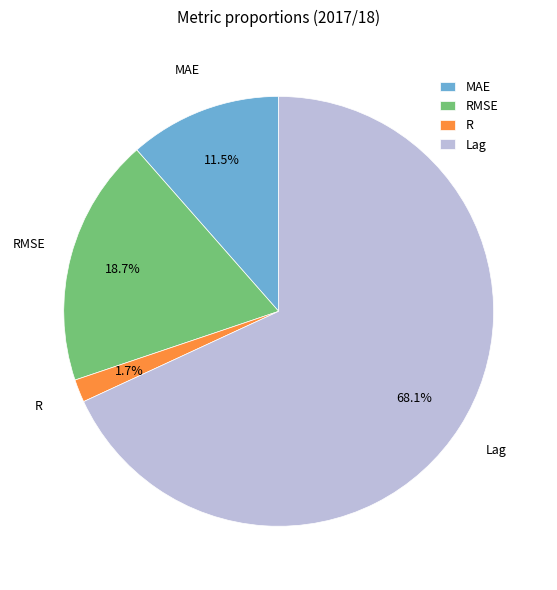

To the nearest percent, what is the average slice percentage?

25%